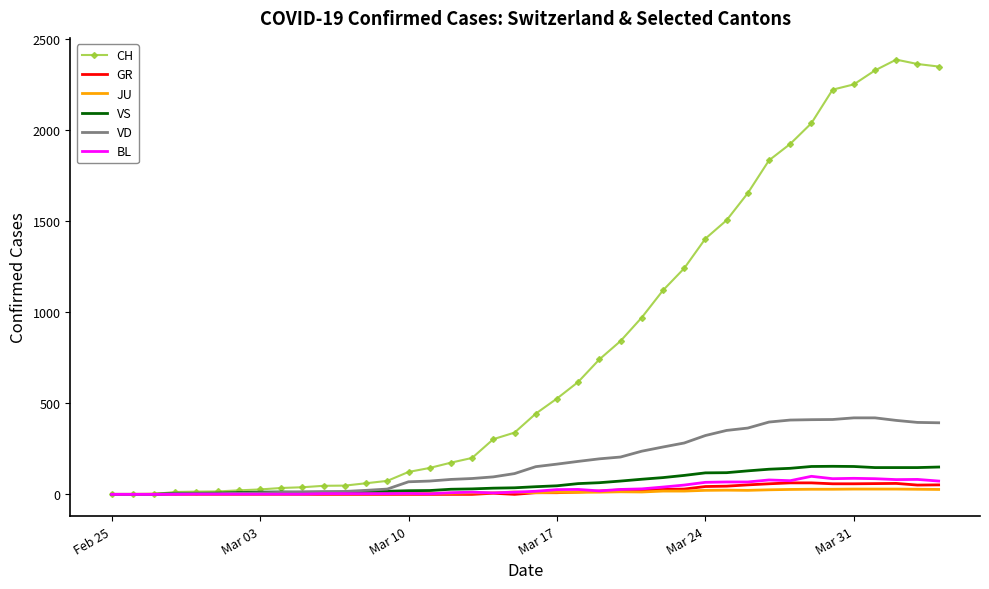

What is the highest value of the VS series?

154